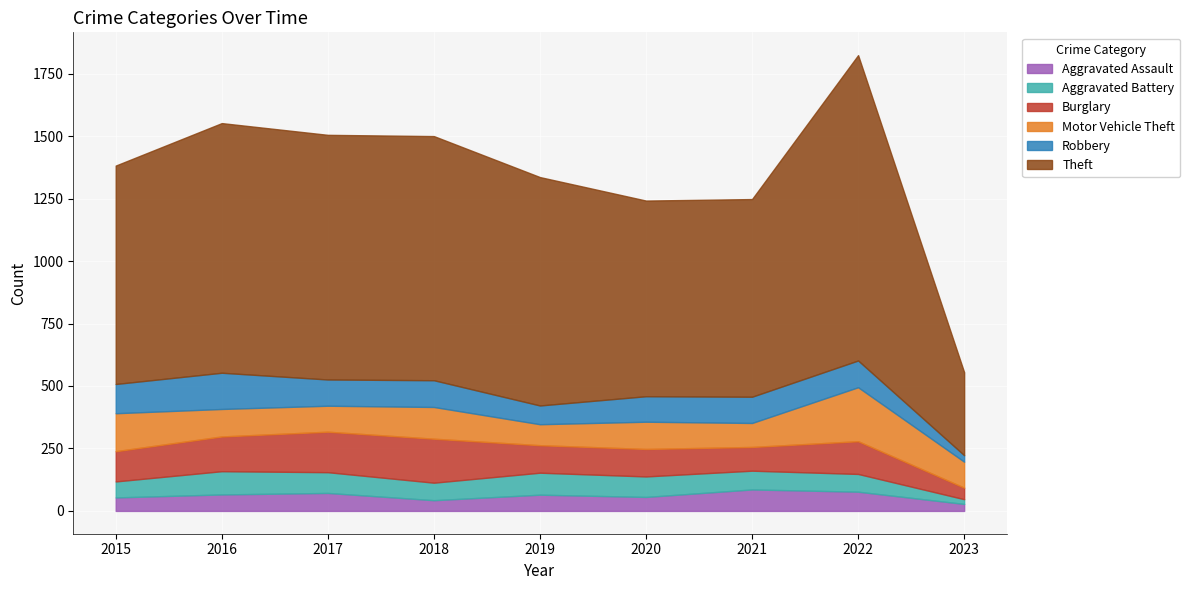

What is the minimum value for Burglary?

46